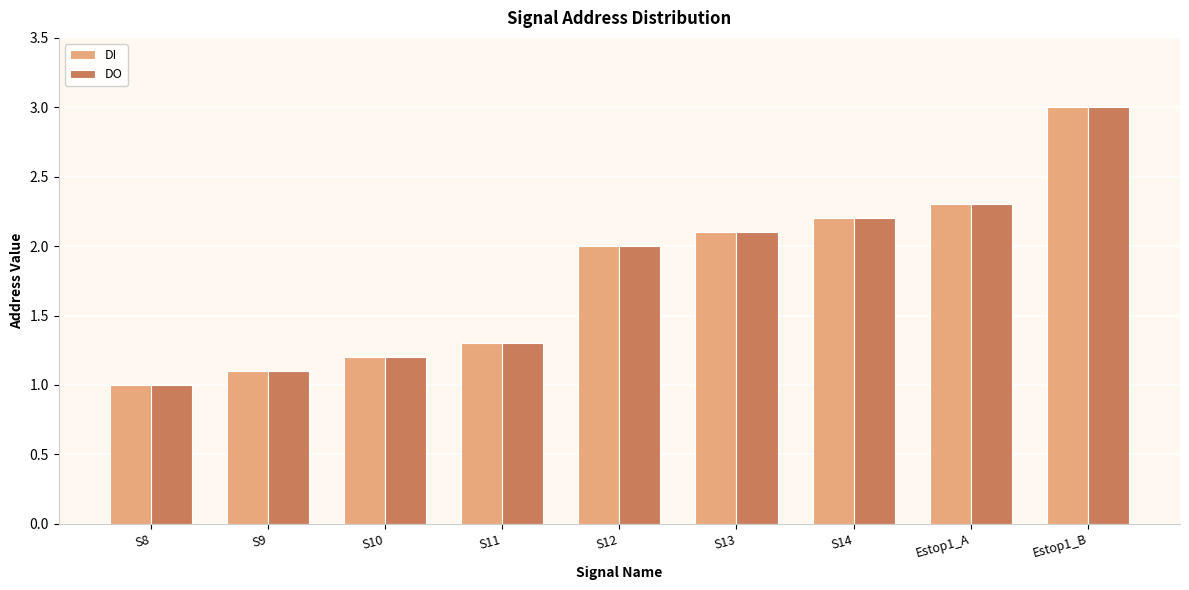

What is the difference between the maximum and minimum values in the DI series?

2.0